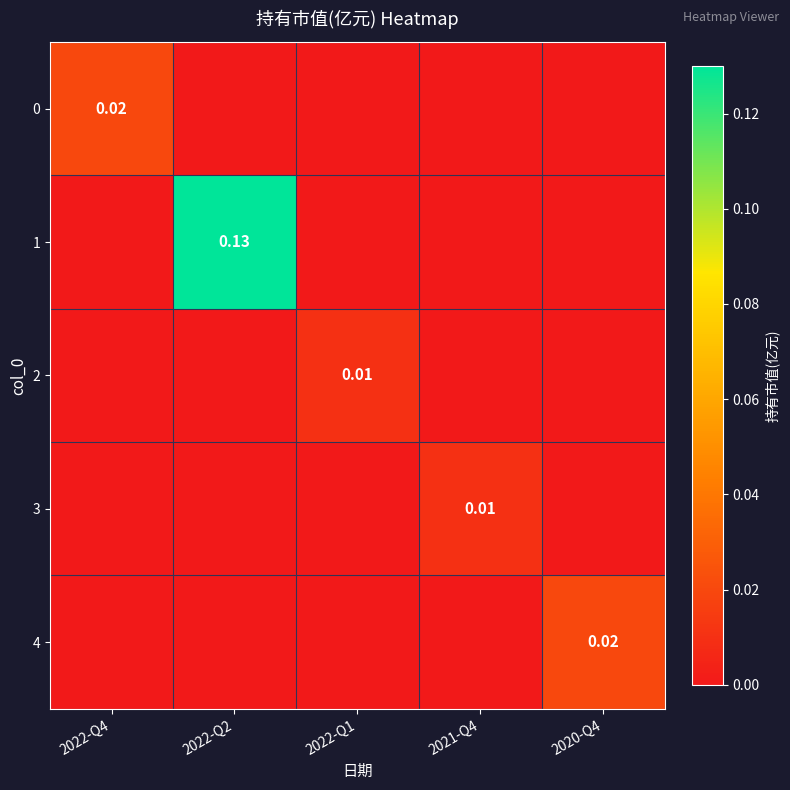

True or false: 2 has a value of -0.0 at 2021-Q4.

False